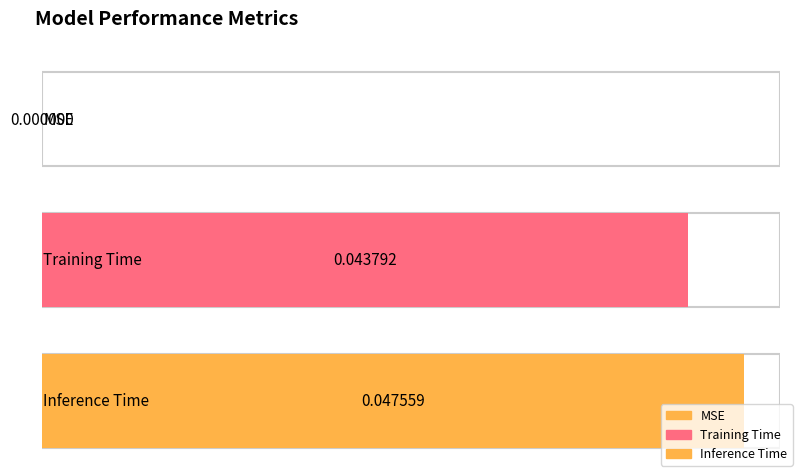

At which label is the value closest to 0?

MSE